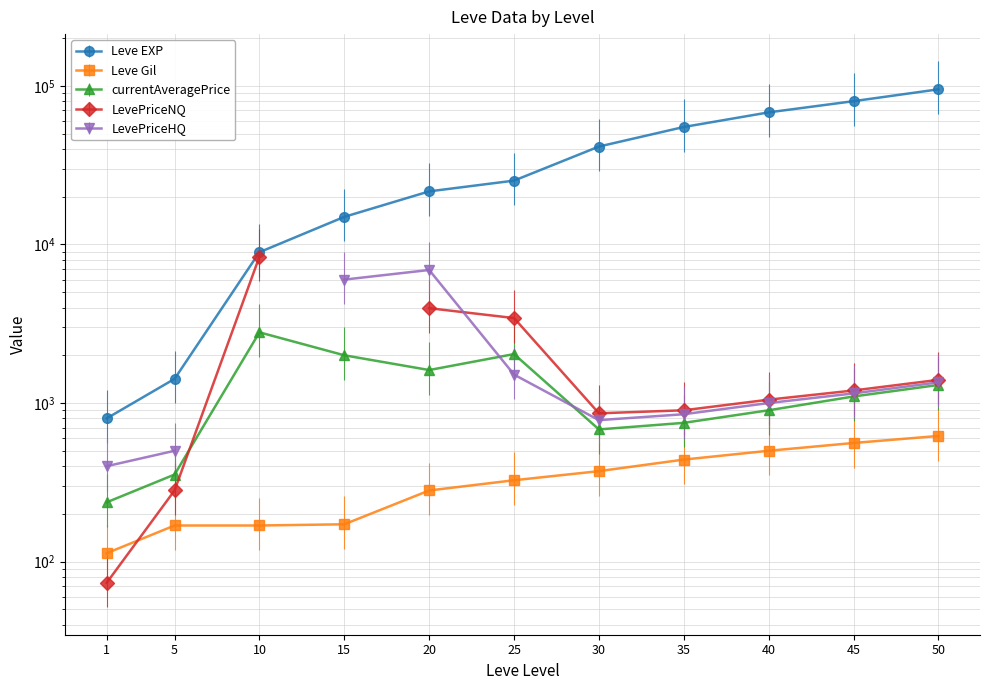

Does the chart display data point markers on the line(s)?

Yes